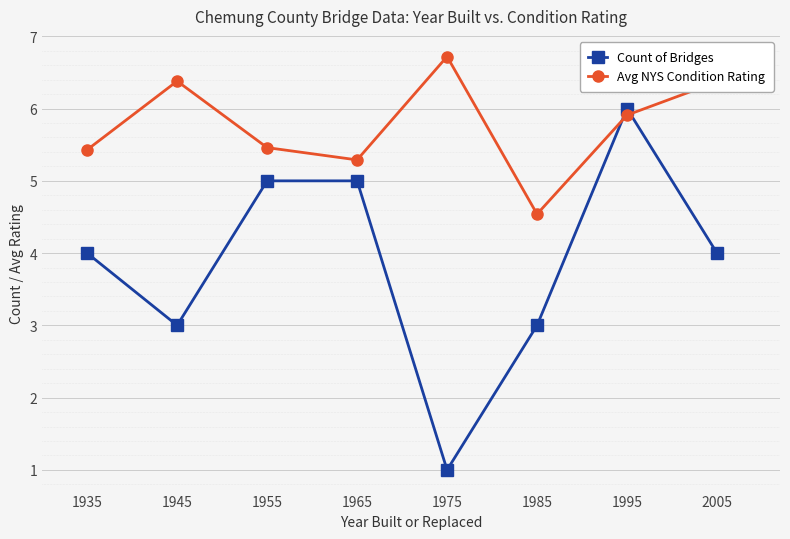

What value does the Count of Bridges series have at 1995?

6.0